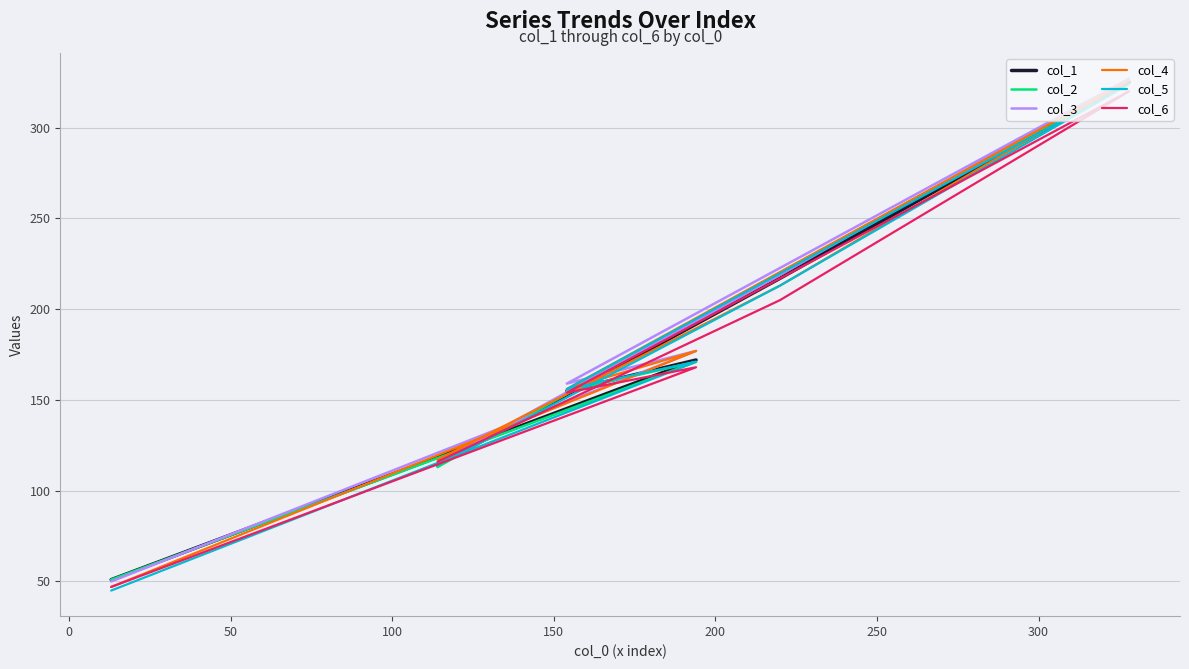

Where is the first local minimum for col_4?

50